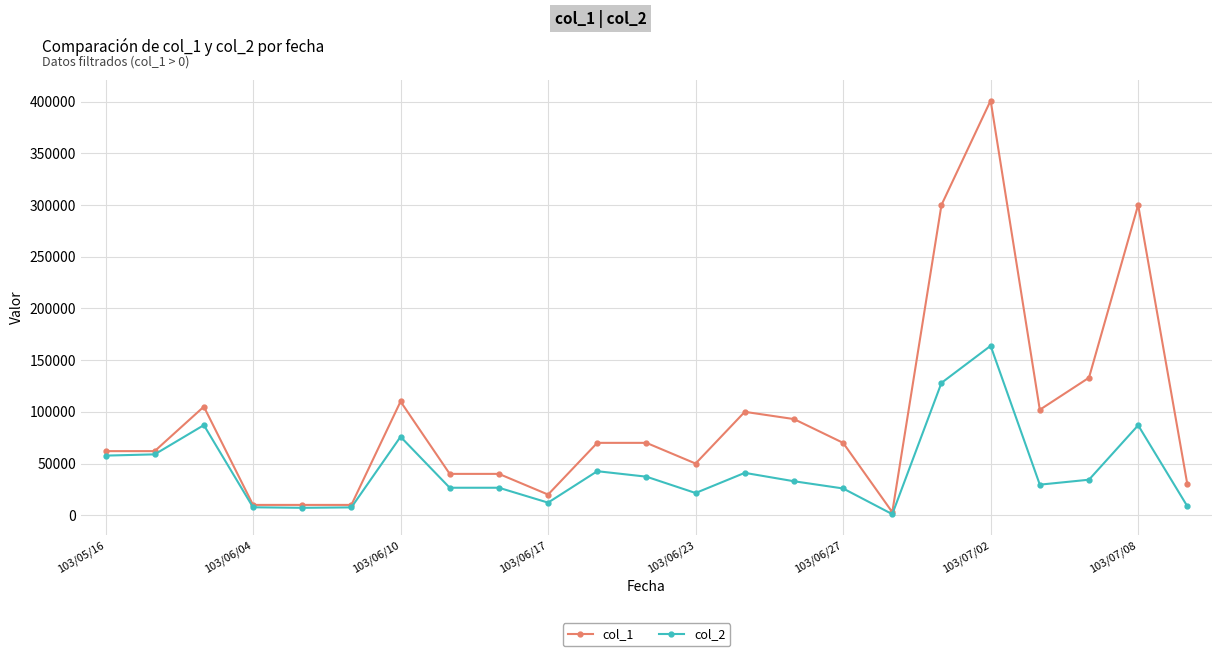

Which series has the largest total across all categories?

col_1